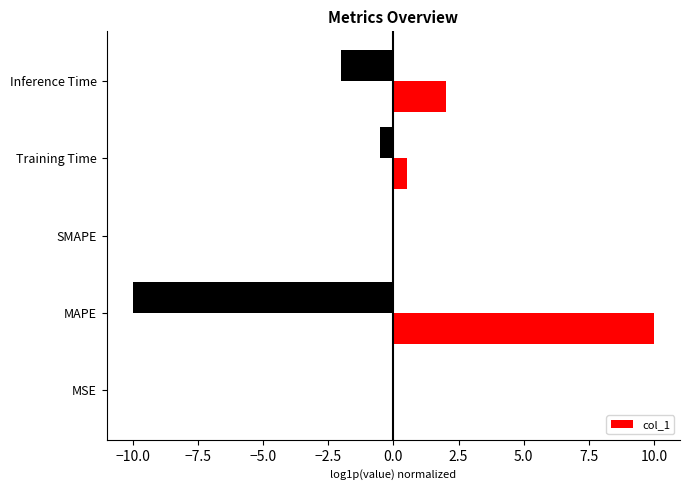

What is the sum of the col_1 values at Inference Time and Training Time?

2.5